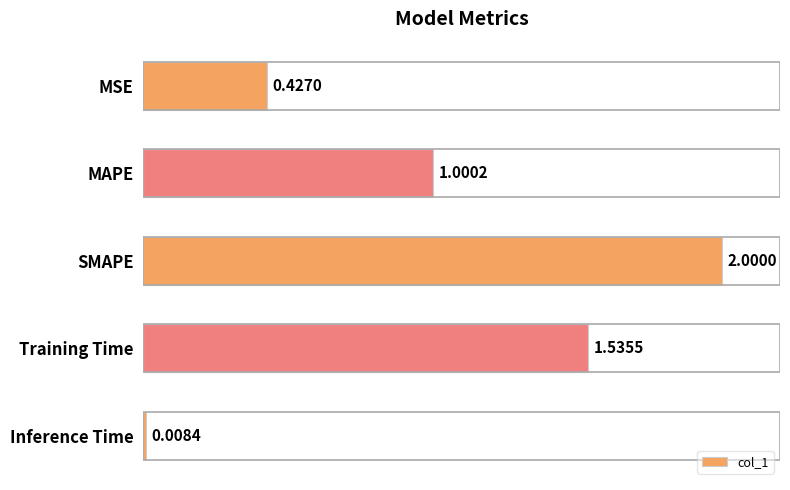

What is the change in value from MAPE to Inference Time?

-1.0